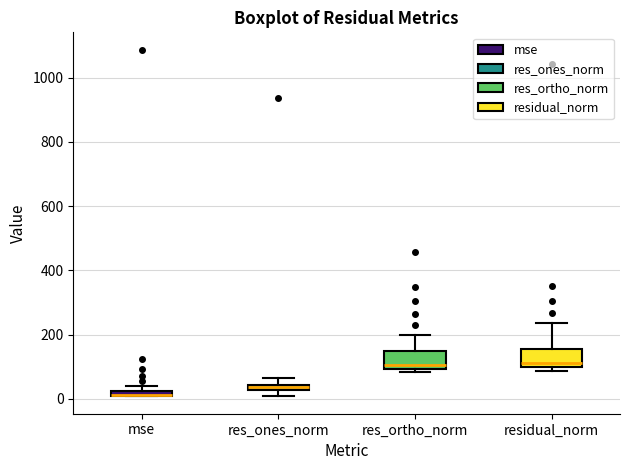

Where does the upper whisker of the box for res_ortho_norm end on the y-axis? The values are not printed on the chart, so give them approximately, as read against the axis.

200